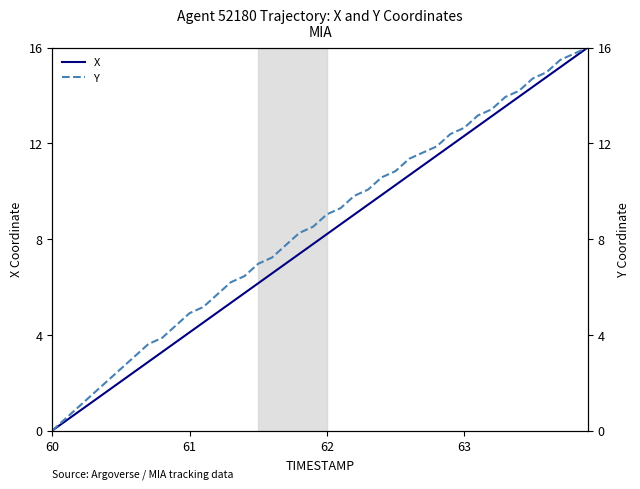

Which series has the largest range (max minus min)?

X